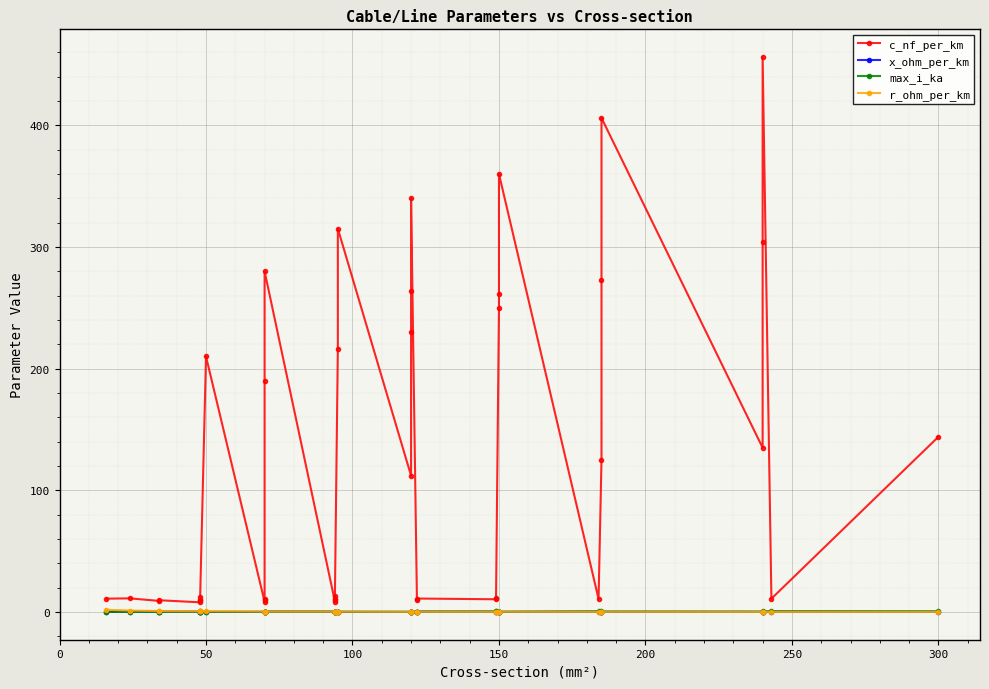

What is the minimum value shown in the chart?

0.1